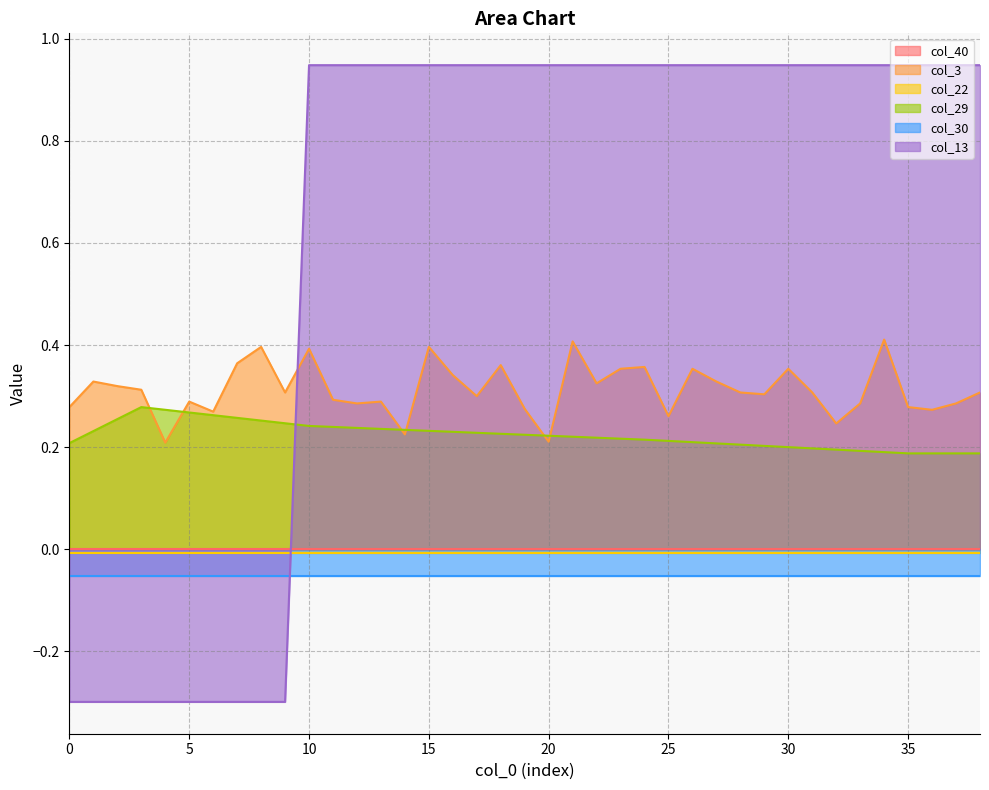

In col_3, how many points are higher than both neighbors (excluding endpoints)?

12